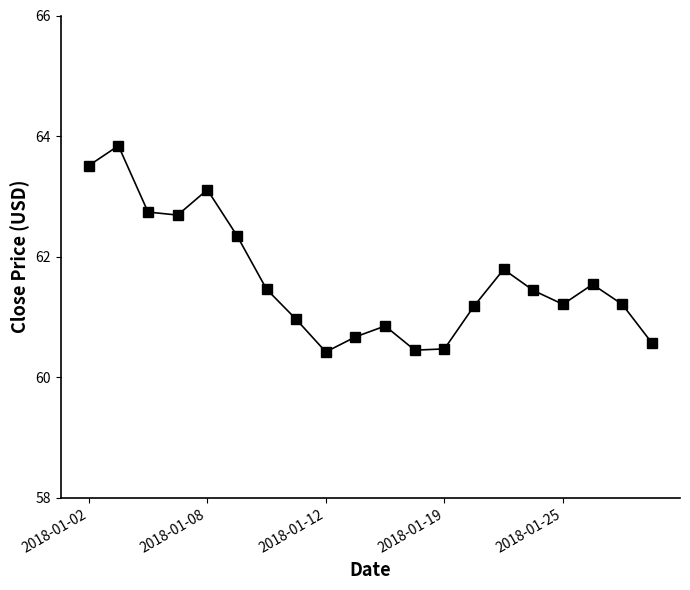

What is the difference between the maximum and minimum values?

3.4